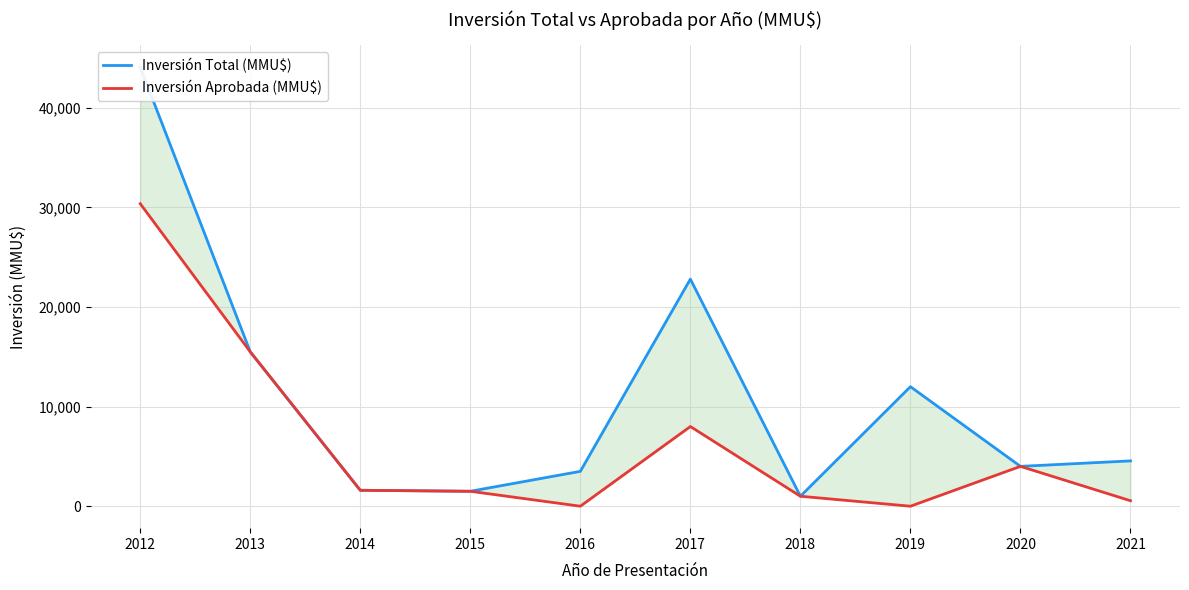

How many lines are shown in the chart?

2